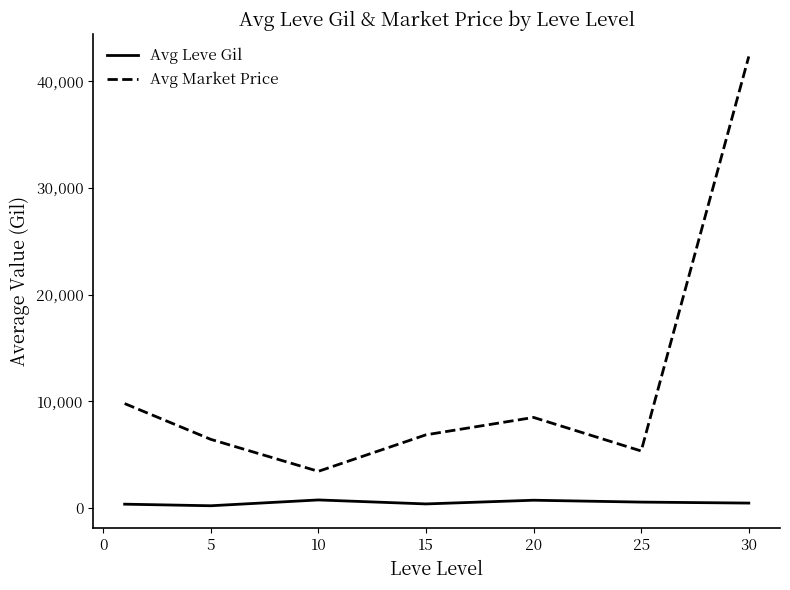

Which series has the largest total across all categories?

Avg Market Price